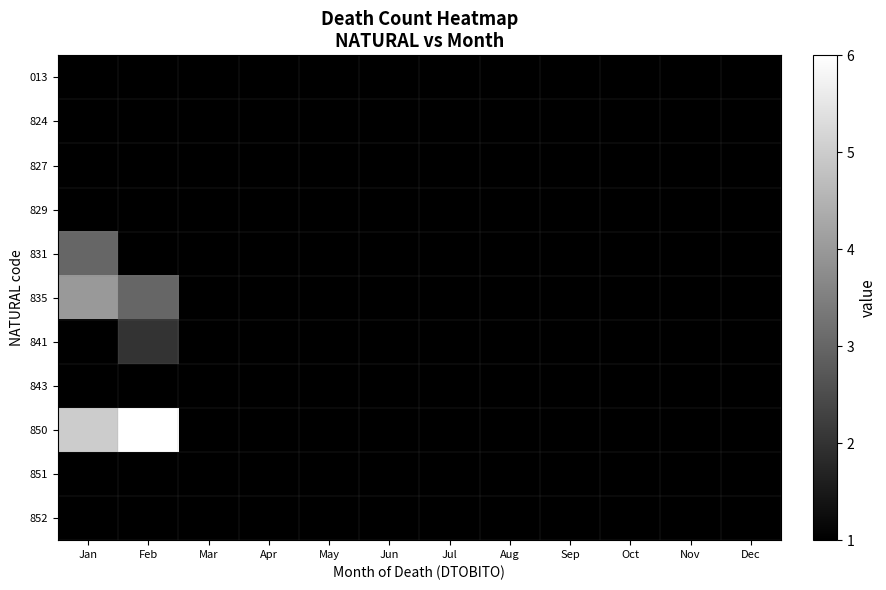

Is the value of 851 at Nov greater than the value of 852 at May?

No